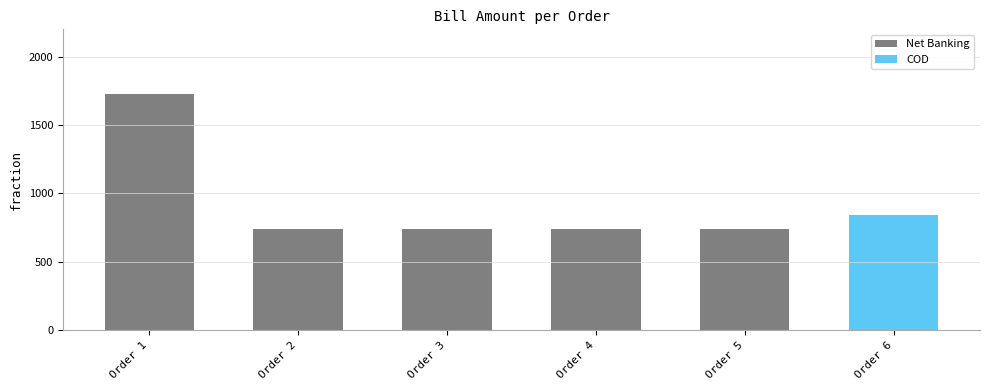

What is the value of the 1st bar from the left?

1730.0